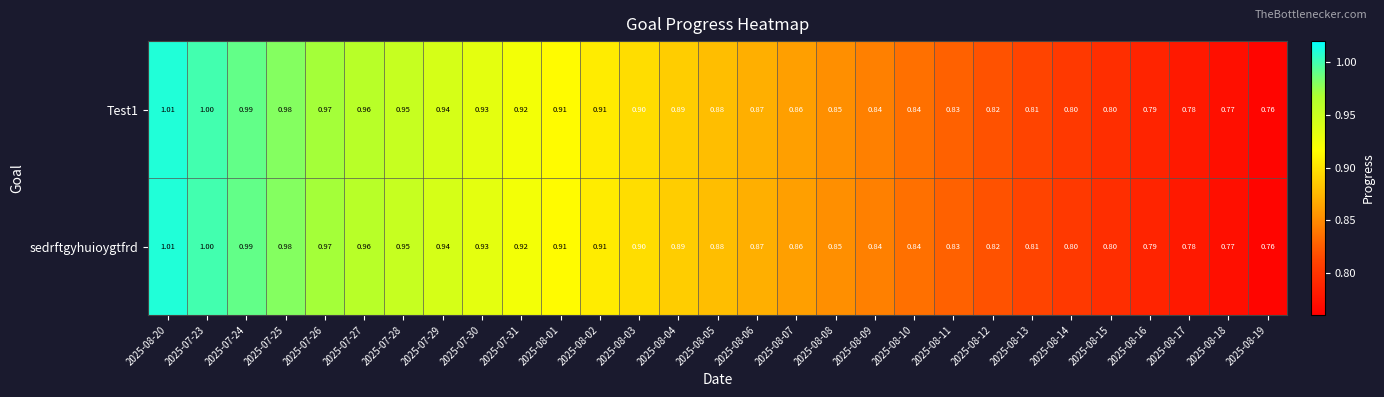

Is the value of Test1 at 2025-08-02 greater than the value of sedrftgyhuioygtfrd at 2025-08-06?

Yes